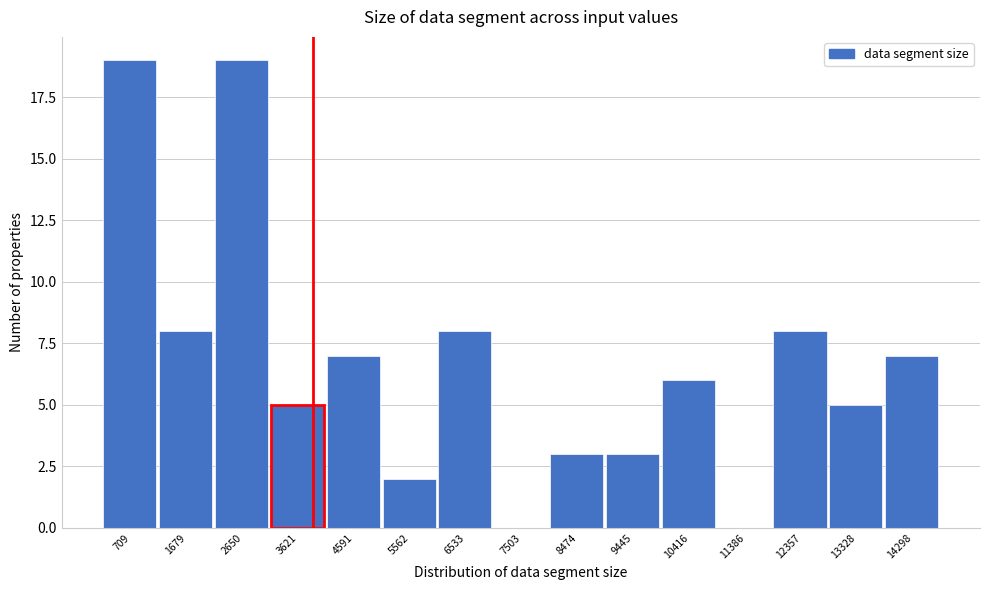

Reading left to right, list every bar in this chart as the range it spans on the x-axis followed by its height. Neither the bar edges nor the heights are printed on the chart, so give them approximately, as read against the axes.

200 to 1200: 19
1200 to 2200: 8
2200 to 3100: 19
3100 to 4100: 5
4100 to 5100: 7
5100 to 6000: 2
6000 to 7000: 8
7000 to 8000: 0
8000 to 9000: 3
9000 to 9900: 3
9900 to 10900: 6
10900 to 11900: 0
11900 to 12800: 8
12800 to 13800: 5
13800 to 14800: 7